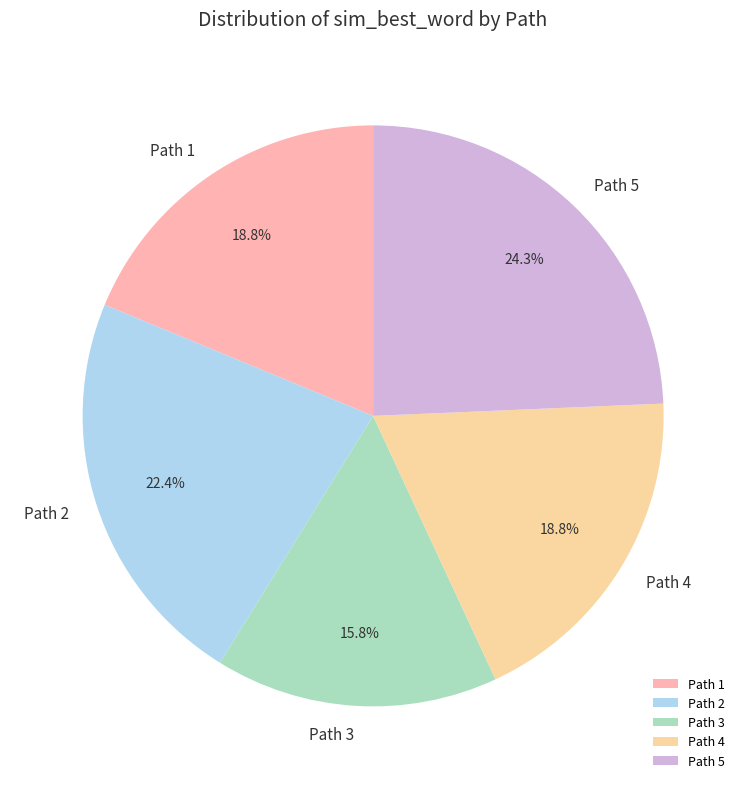

Is there a majority slice in this chart?

No